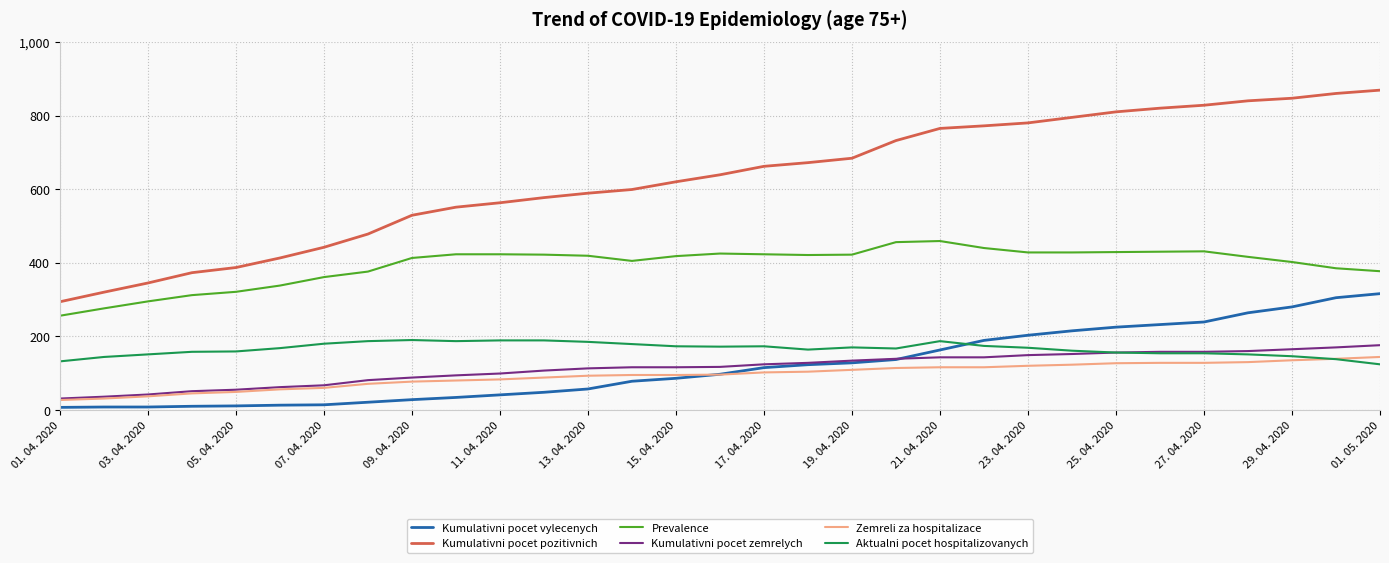

What is the average value of the Aktualni pocet hospitalizovanych series?

166